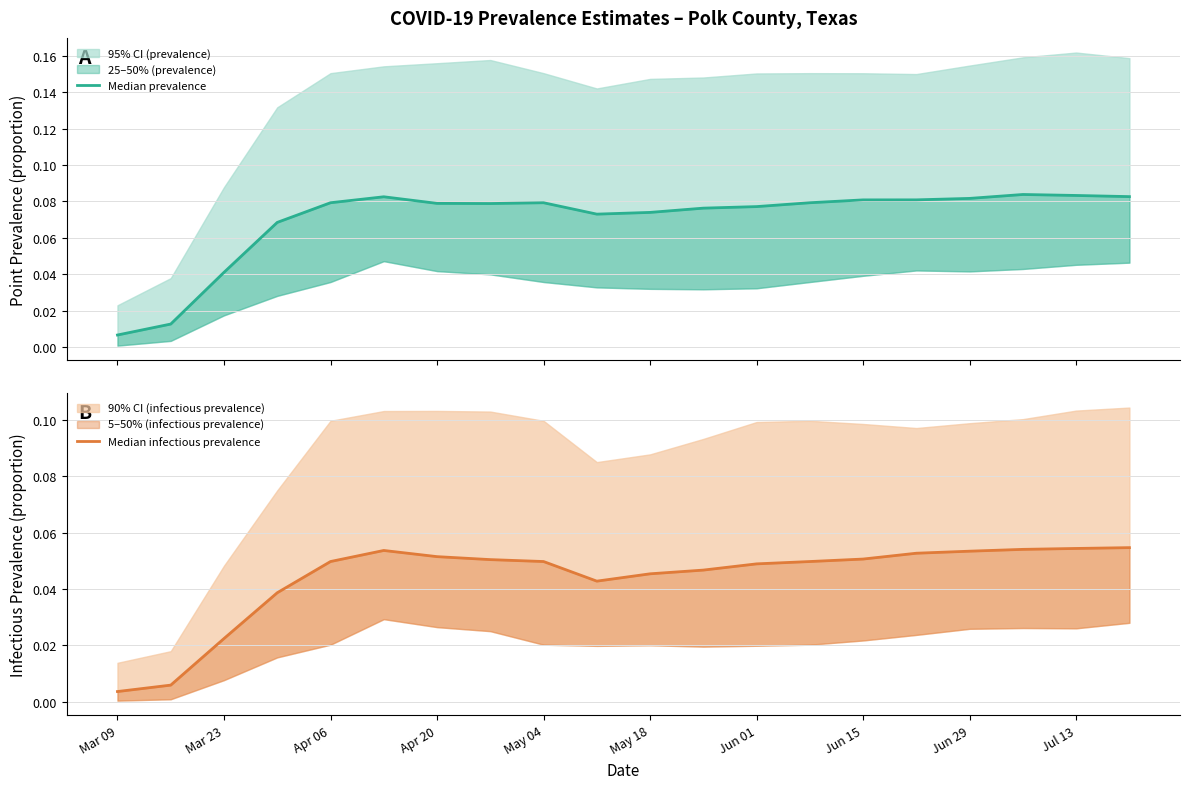

Is the value of Median infectious prevalence at 19 greater than the value of Median prevalence at Mar 09?

Yes